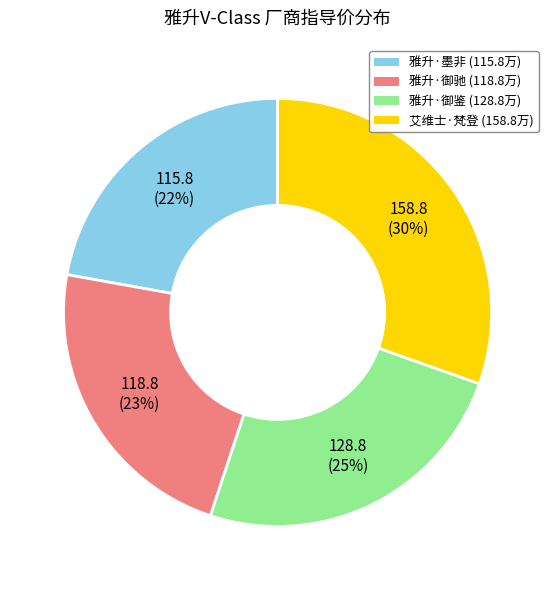

Does any single category account for the majority?

No